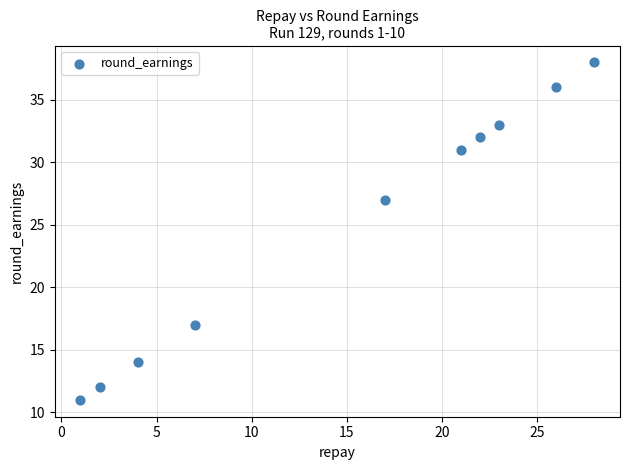

What is the average X value?

15